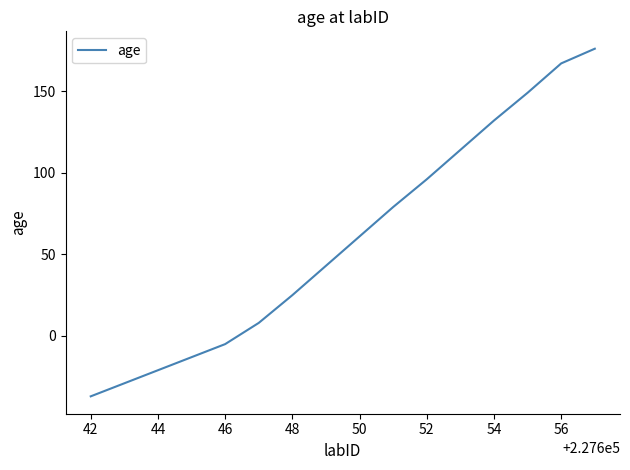

What is the difference between the maximum and minimum values?

213